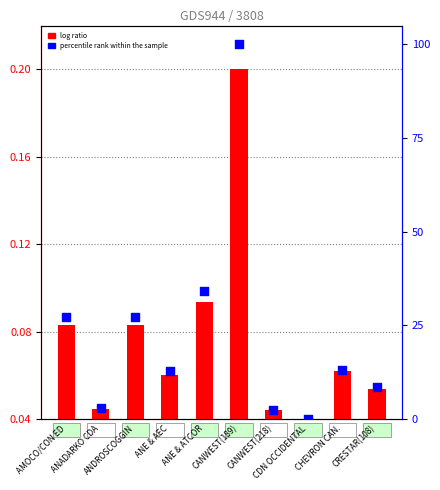

At which category is the sum across all series the highest?

CANWEST(189)